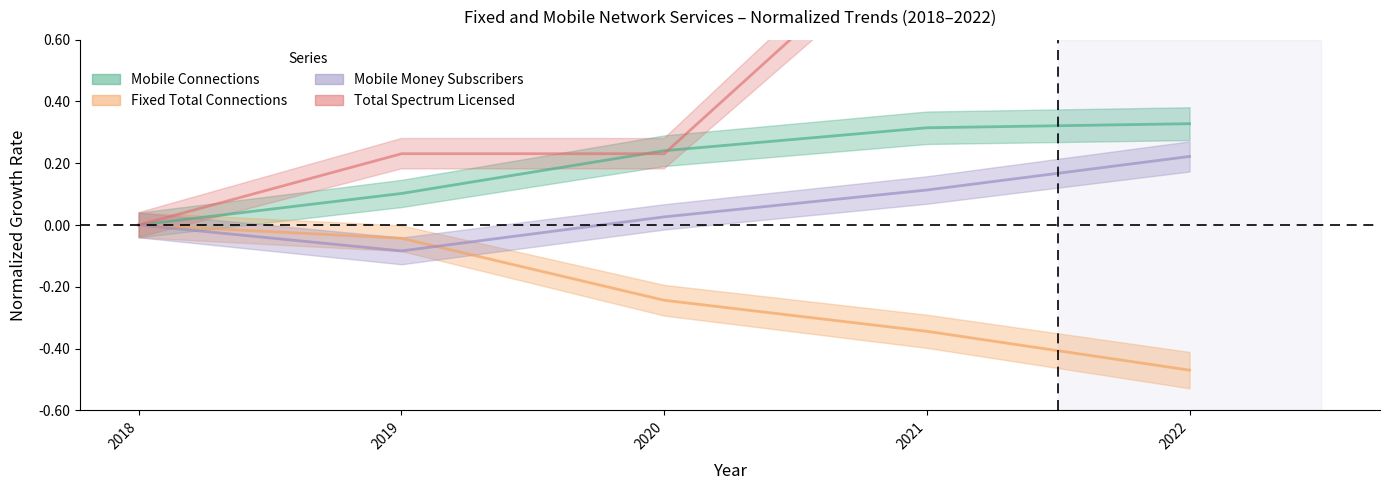

Which series has the widest spread of values?

Total Spectrum Licensed (MHz)